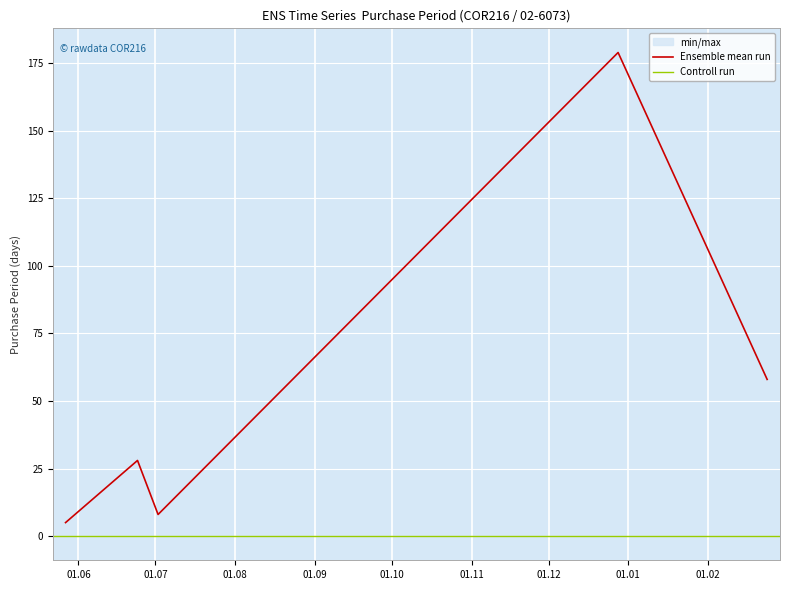

List the labels in order of value, largest first.

2015-12-28, 2016-02-24, 2015-06-24, 2015-07-02, 2015-05-27